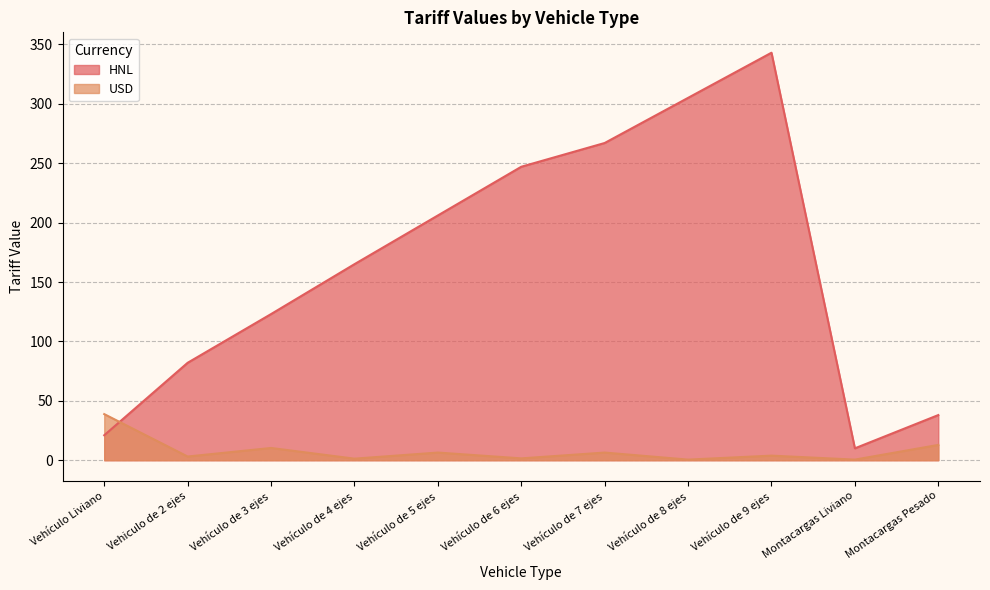

At which category does the chart reach its minimum across all series?

Vehículo de 8 ejes